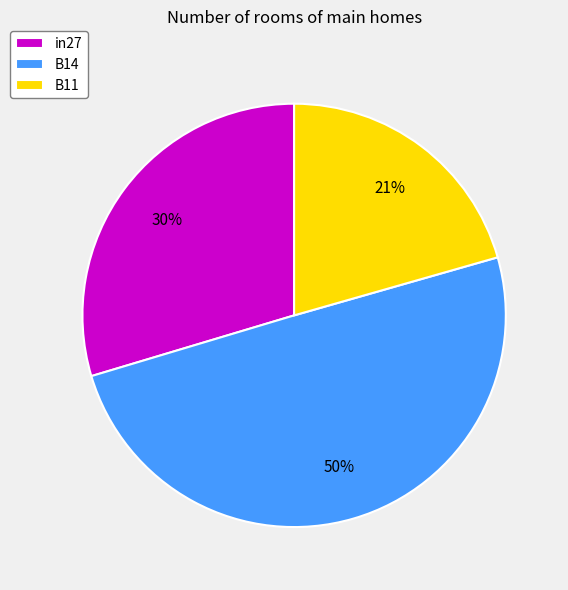

Does in27 represent more than half of the total?

No